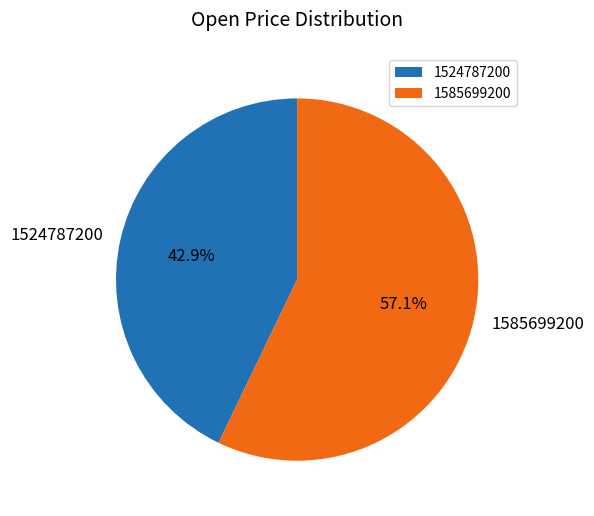

Count the number of slices in the pie.

2